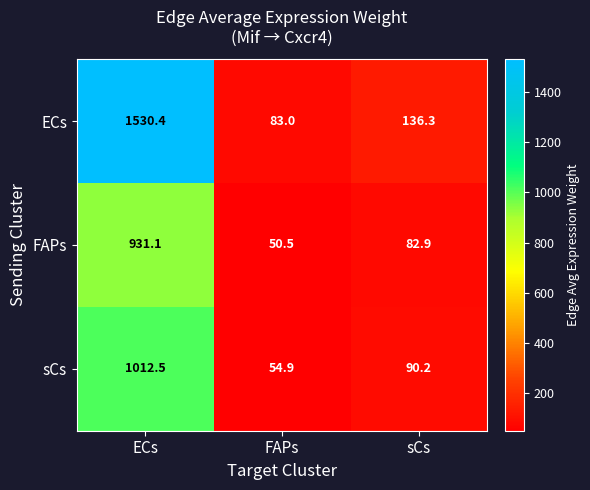

What is the approximate value of sCs at ECs?

1012.5